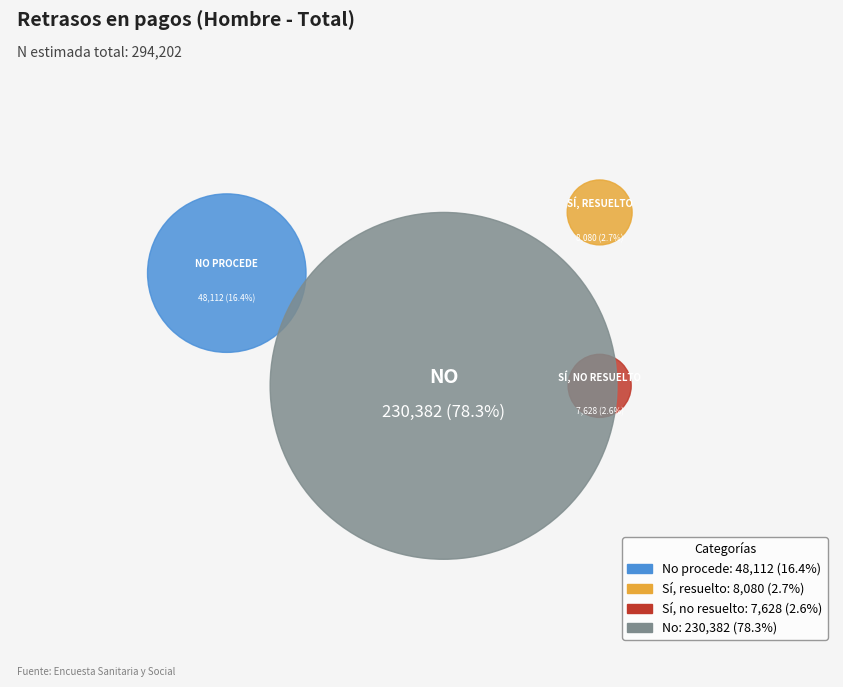

Rank the categories by value from lowest to highest.

Sí, no resuelto, Sí, resuelto, No procede, No